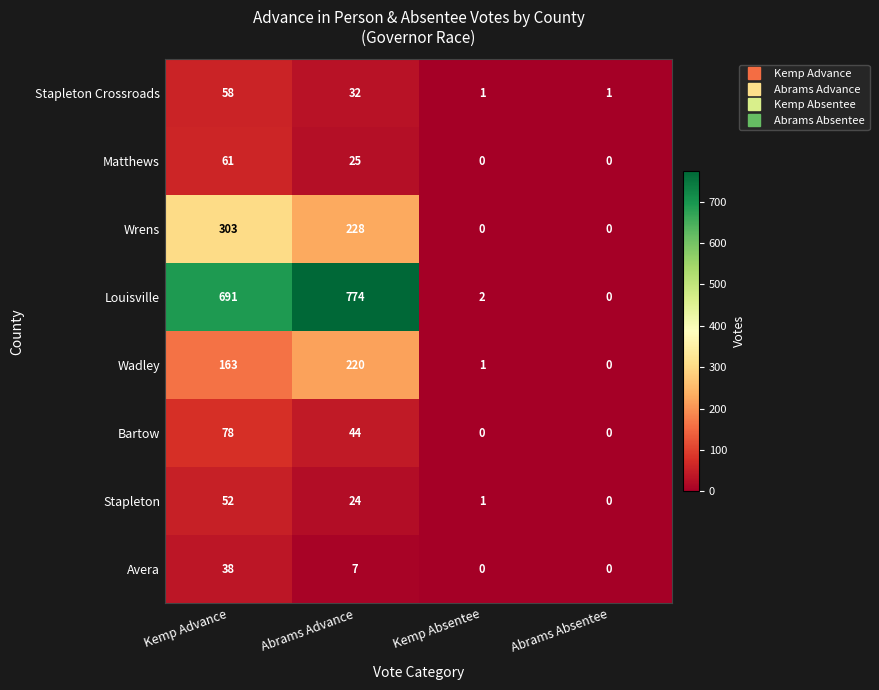

The value of Louisville at Kemp Advance is 691. True or false?

True